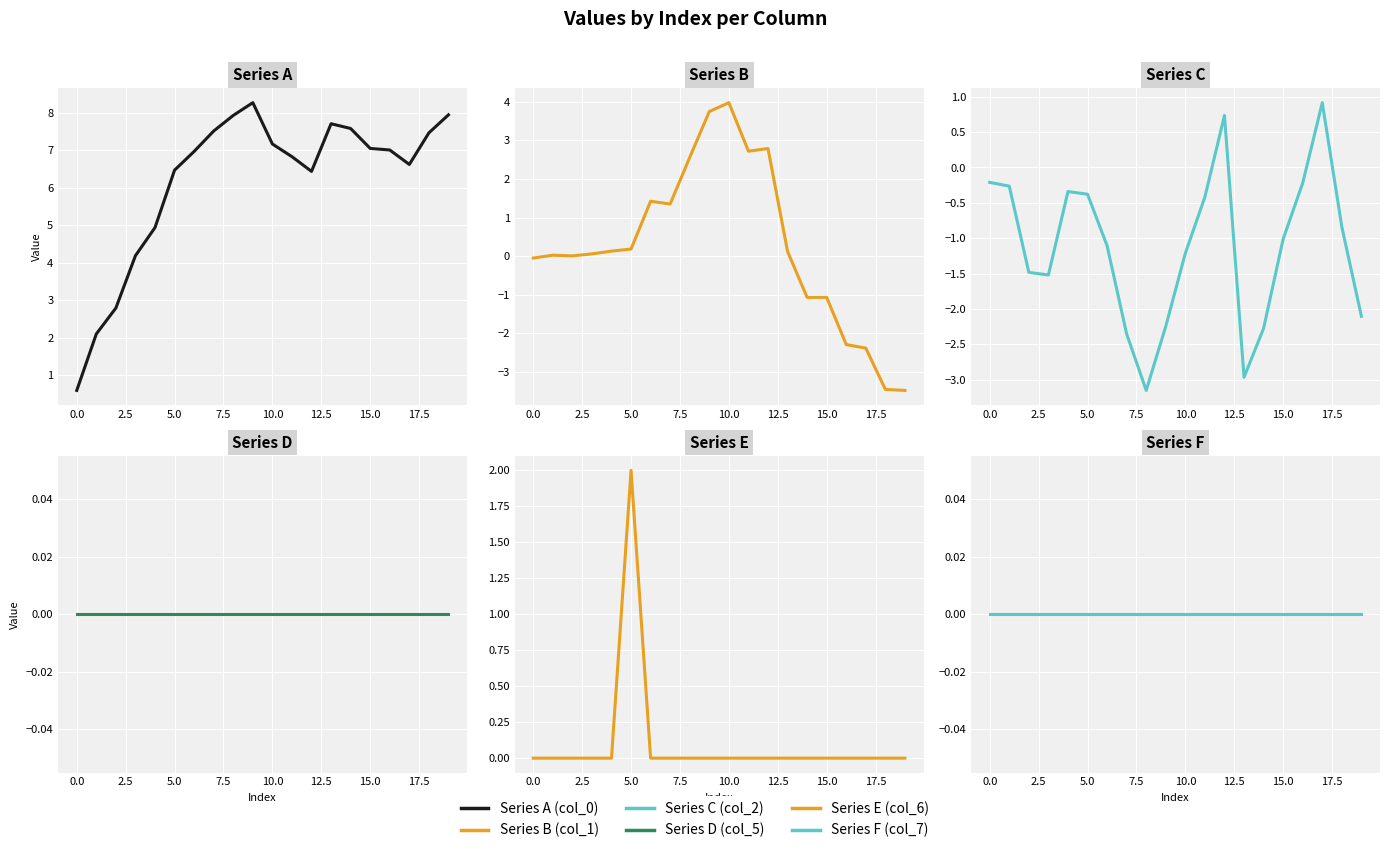

What is the difference between the highest and lowest values at 19?

11.4